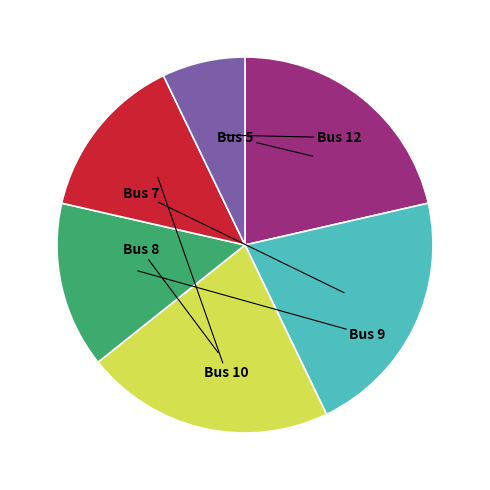

Rank the categories by value from highest to lowest.

Bus 5, Bus 7, Bus 8, Bus 9, Bus 10, Bus 12